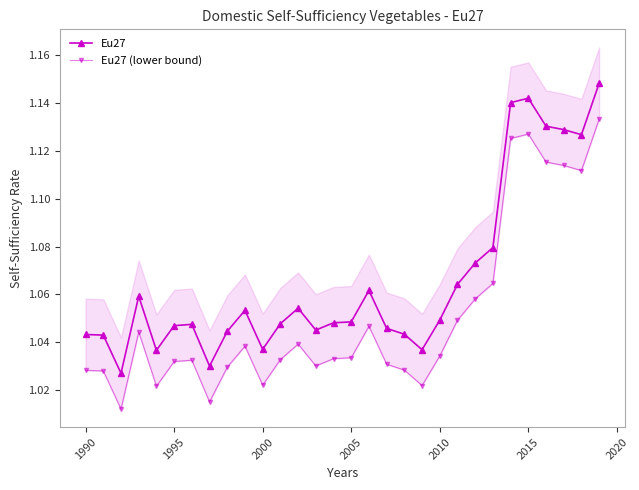

How many series are shown in this chart?

2